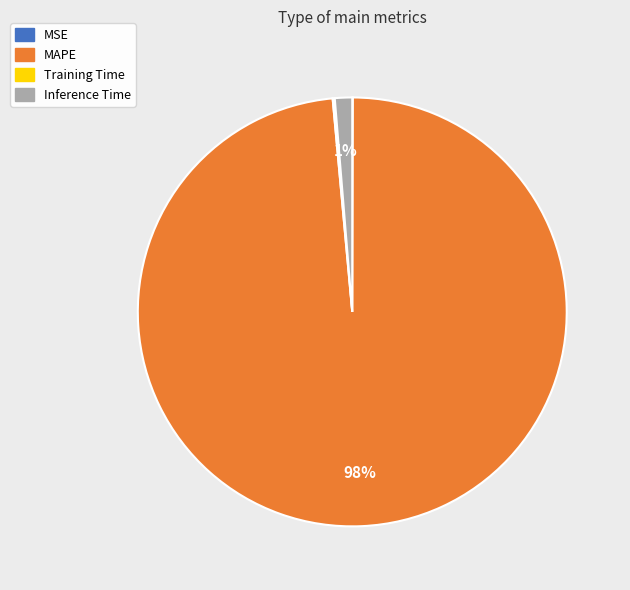

Does MAPE represent more than half of the total?

Yes